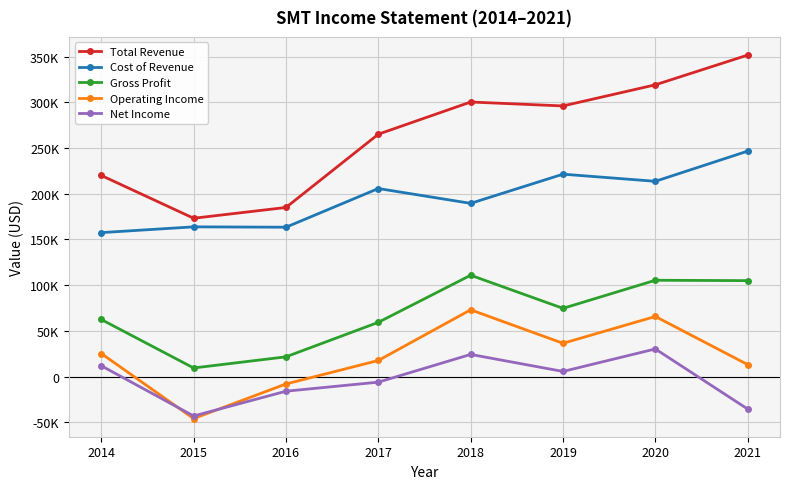

Is this an area chart (filled region under the line)?

No